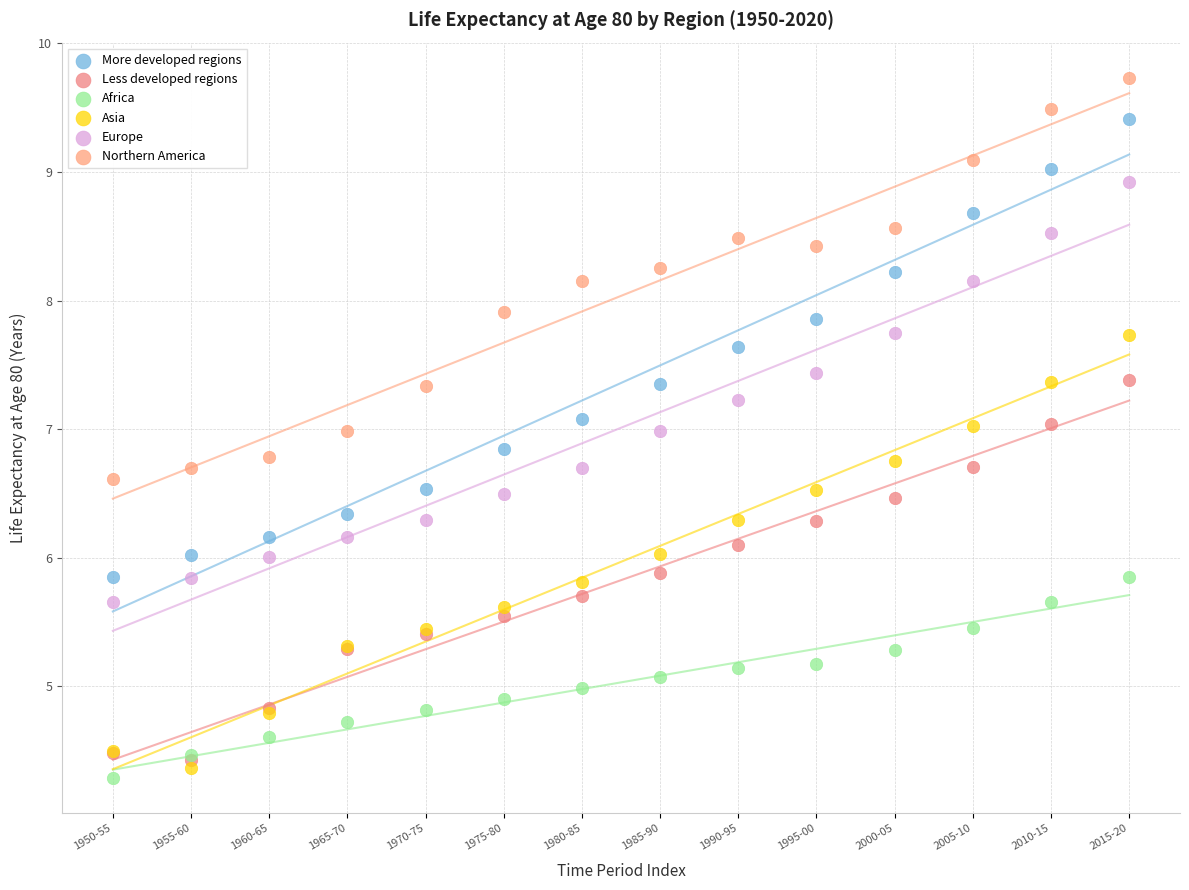

What are all the series names shown in the legend?

More developed regions, Less developed regions, Africa, Asia, Europe, Northern America